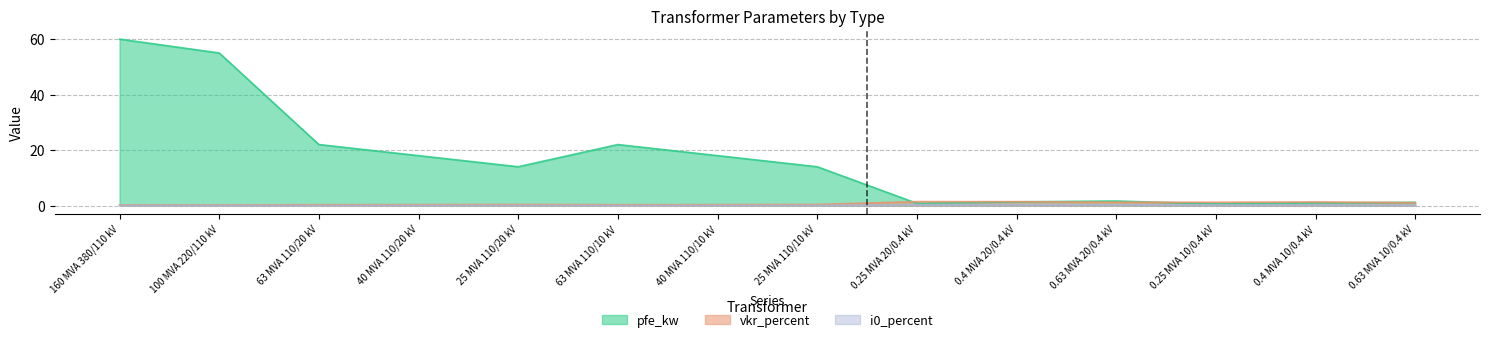

How many lines are shown in the chart?

3